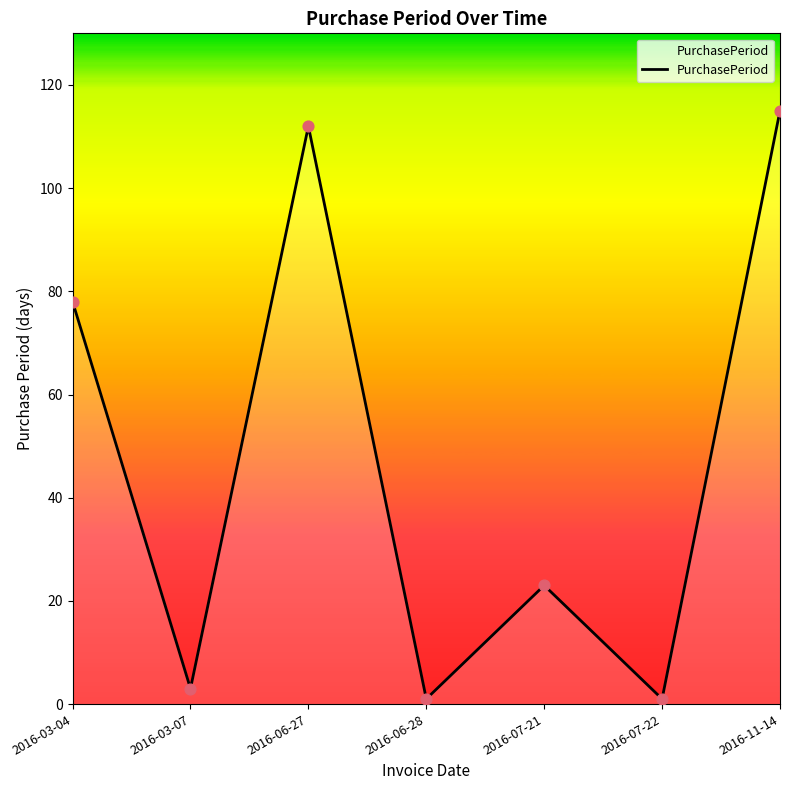

What is the change in value from 2016-06-27 to 2016-07-22?

-111